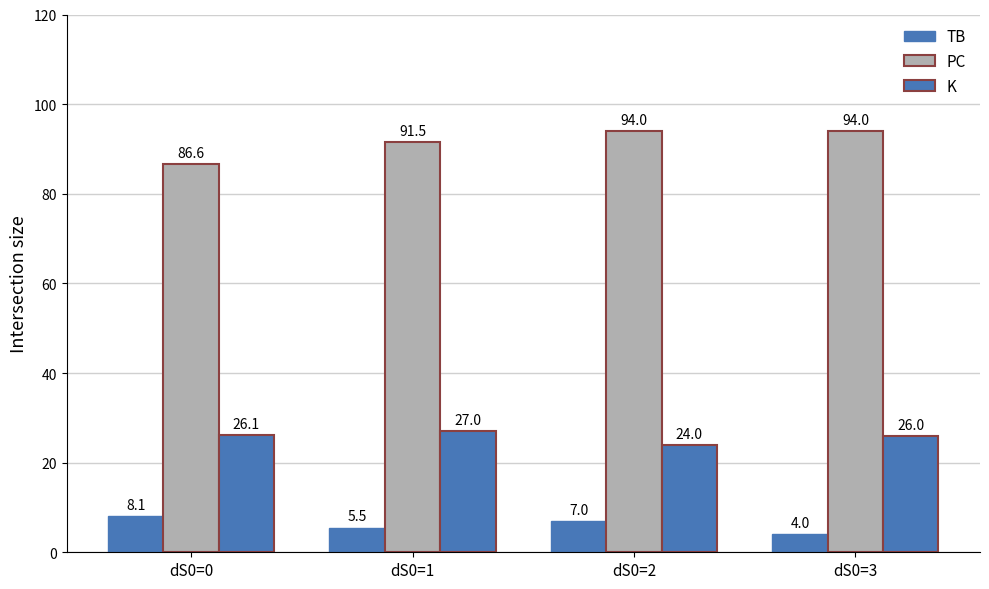

How many bars are there in each group?

3